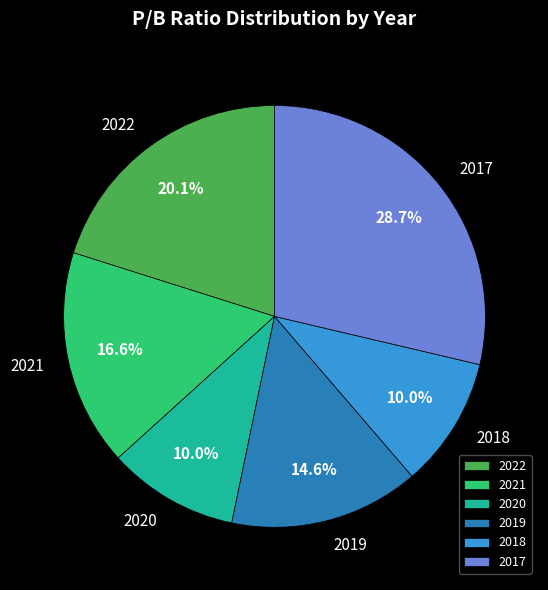

What percentage do 2017 and 2020 together represent?

38.7%